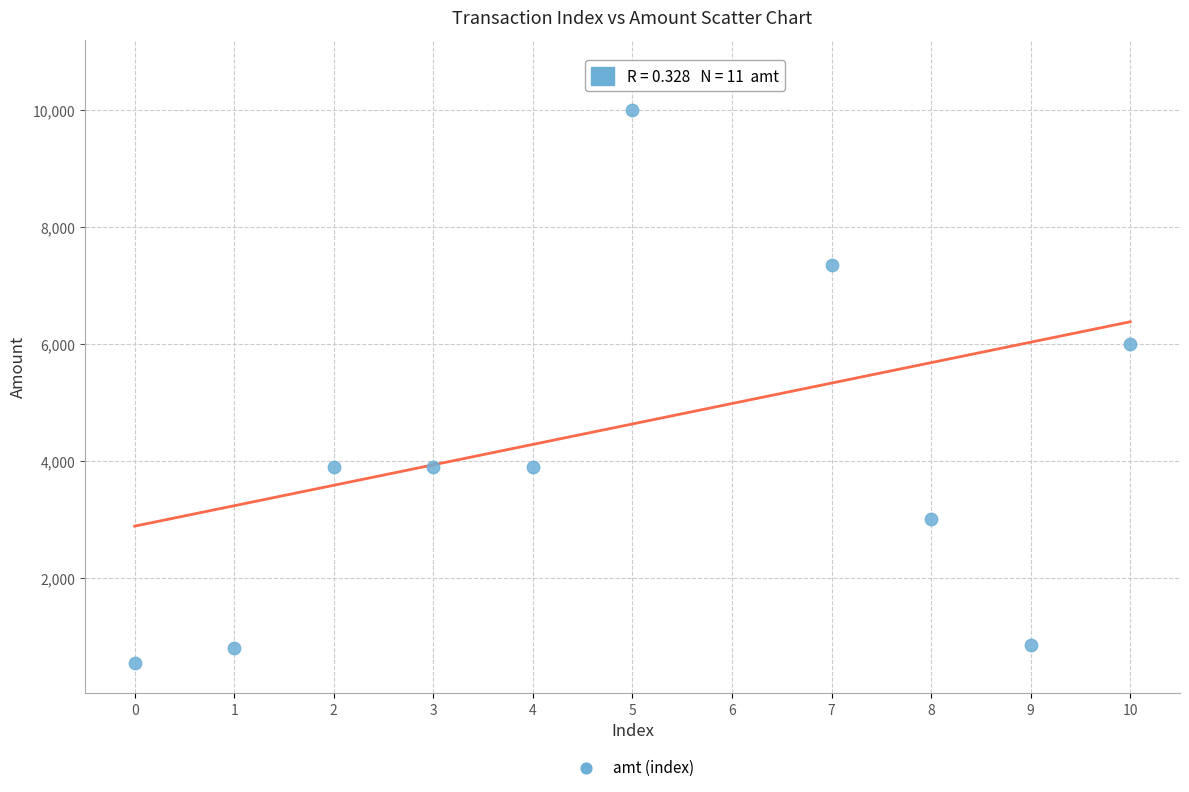

What Y value in the scatter plot is closest to 5617?

5999